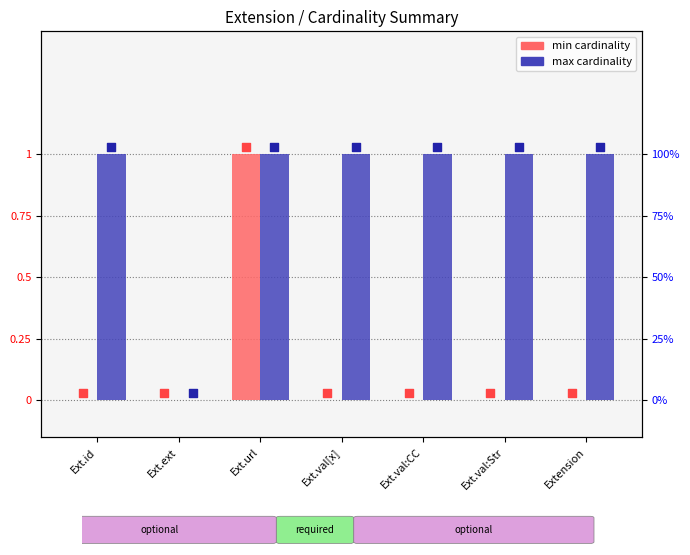

Which series reaches the minimum Y coordinate?

min cardinality